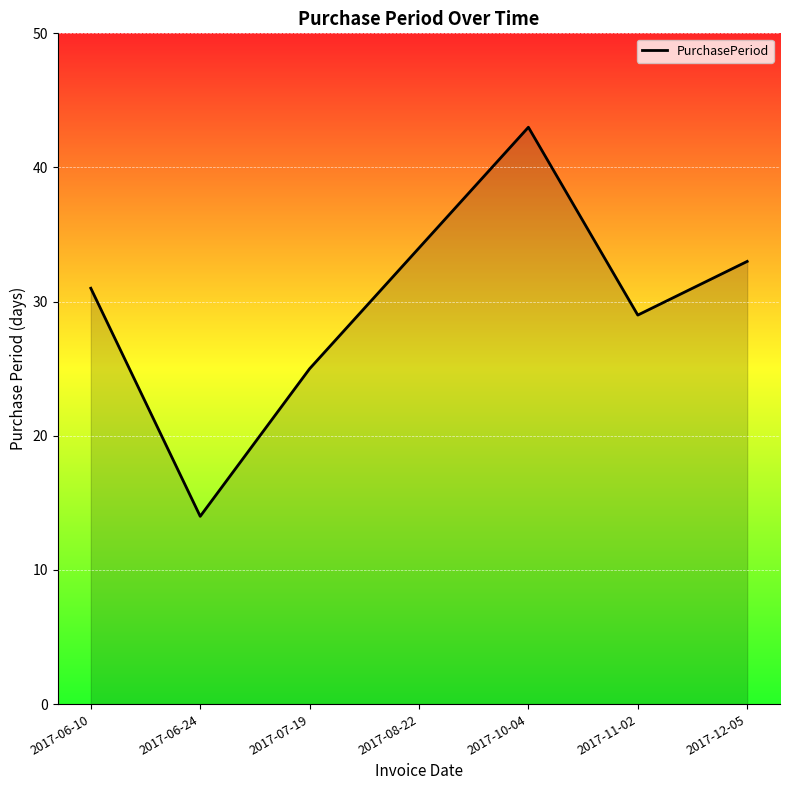

How many interior local valleys (lower than both neighbors) does the data have?

2